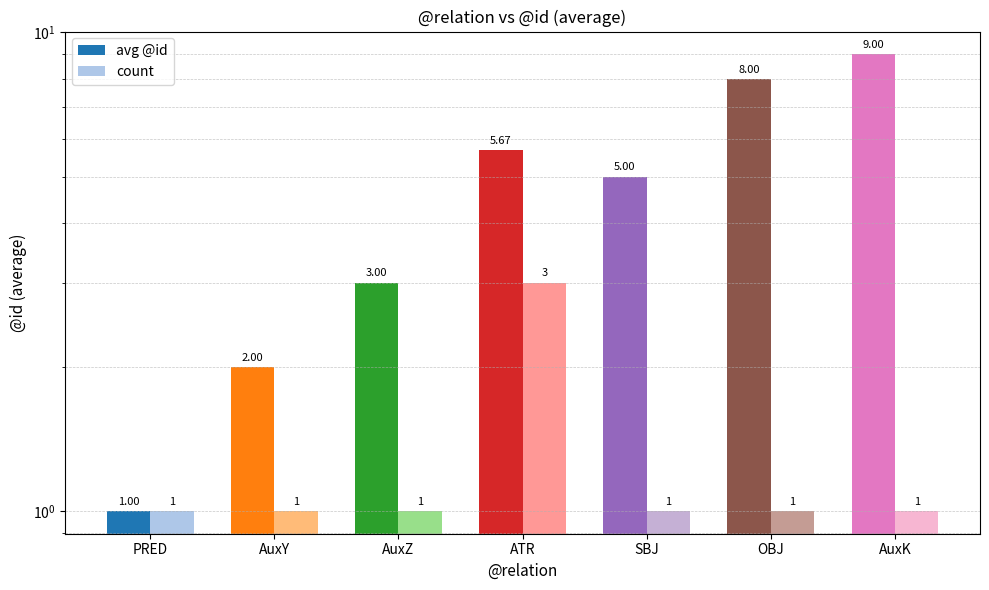

What is the smallest value displayed?

1.0